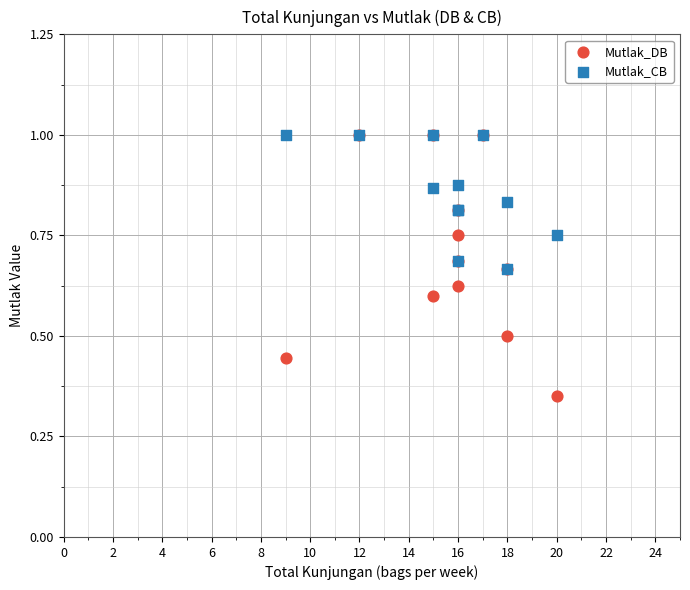

What are all the series names shown in the legend?

Mutlak_DB, Mutlak_CB